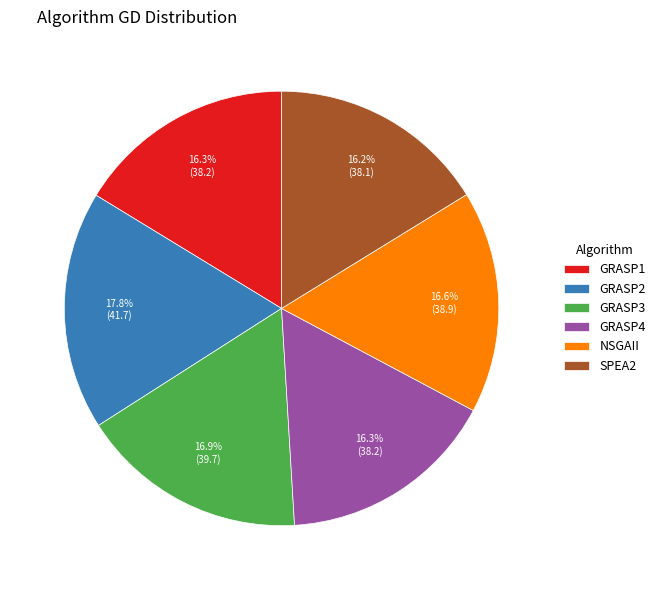

To the nearest percent, what portion does GRASP3 represent?

17%